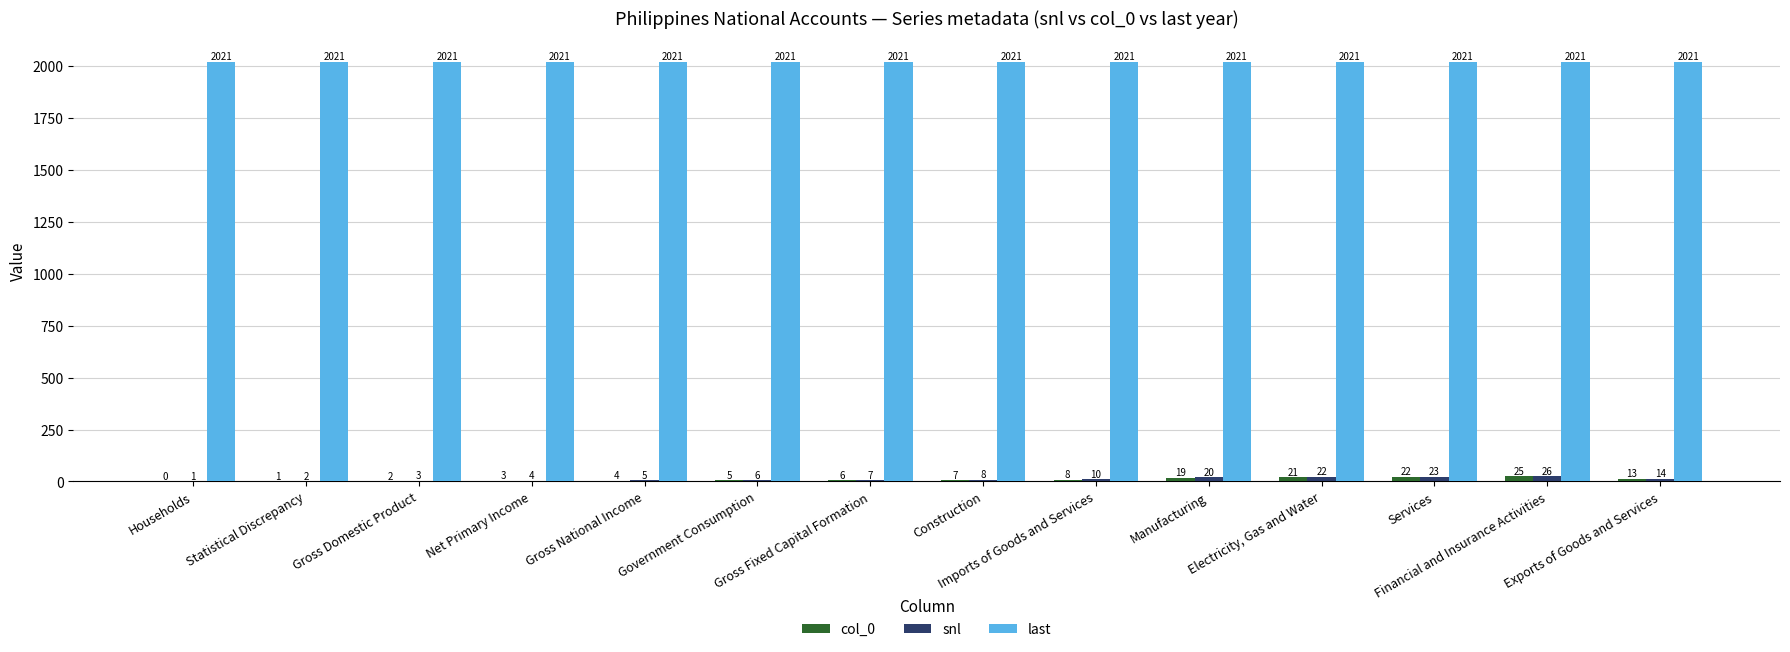

What is the highest value of the snl series?

26